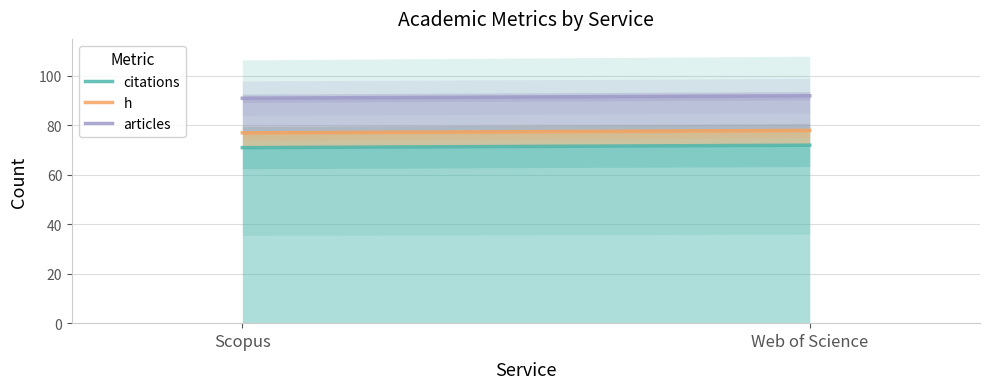

Which series has the widest spread of values?

citations